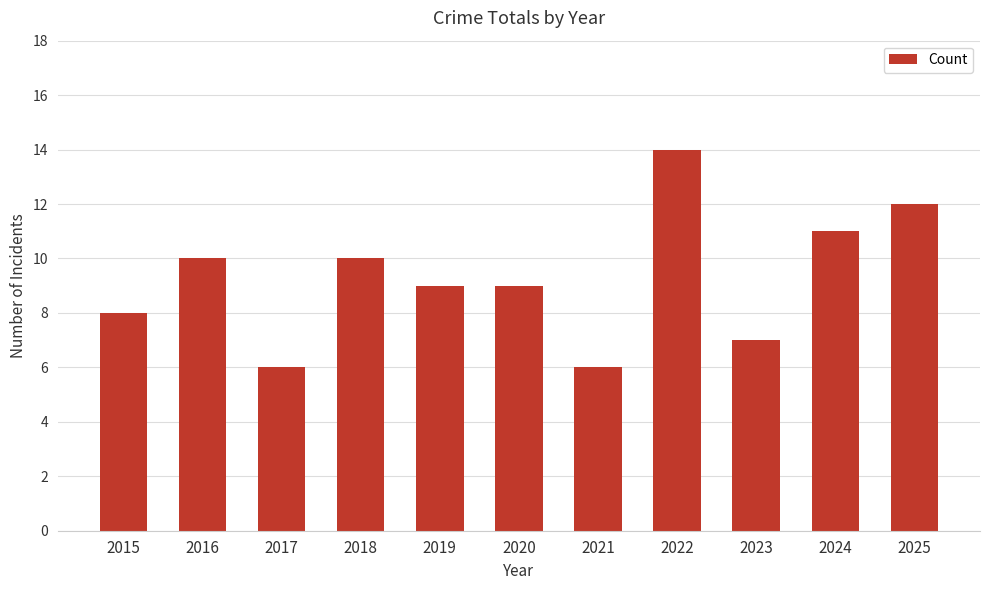

The chart shows a value of 7 at 2024. True or false?

False